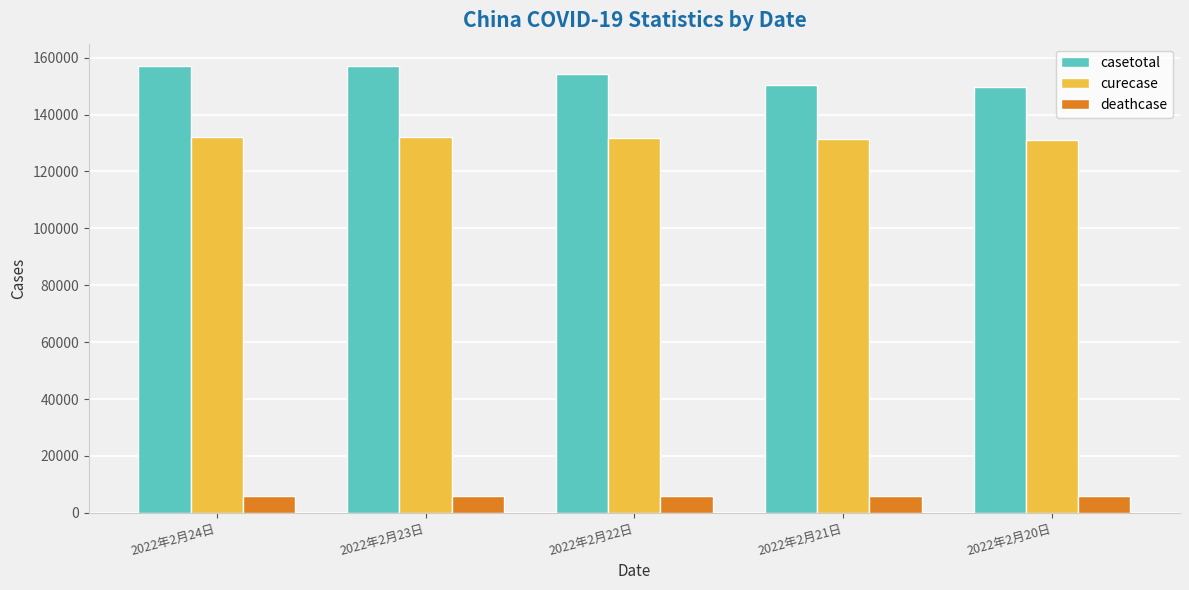

Read the deathcase value at 2022年2月21日, to the nearest 10.

5780